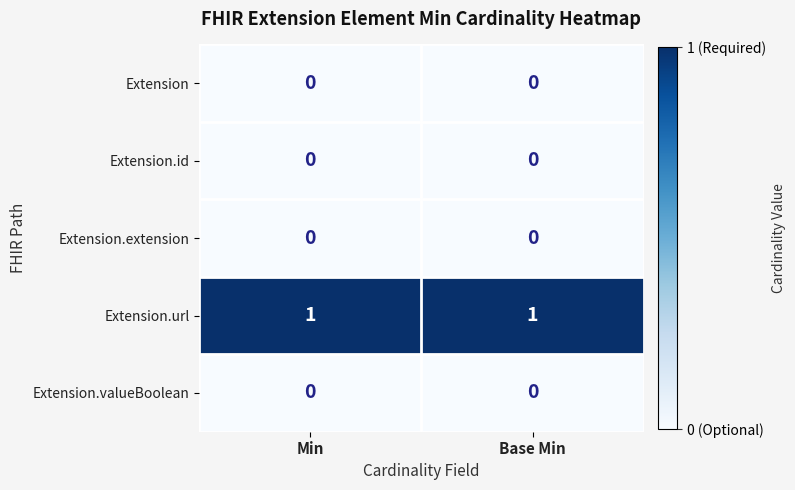

At how many categories does at least one series exceed 0?

2